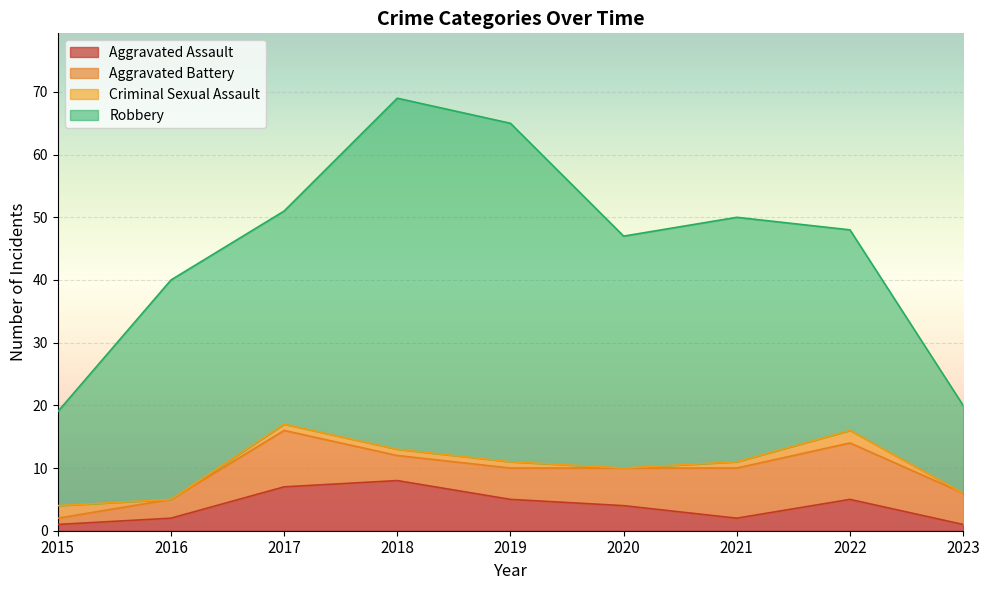

True or false: Aggravated Battery has a value of 4 at 2016.

False